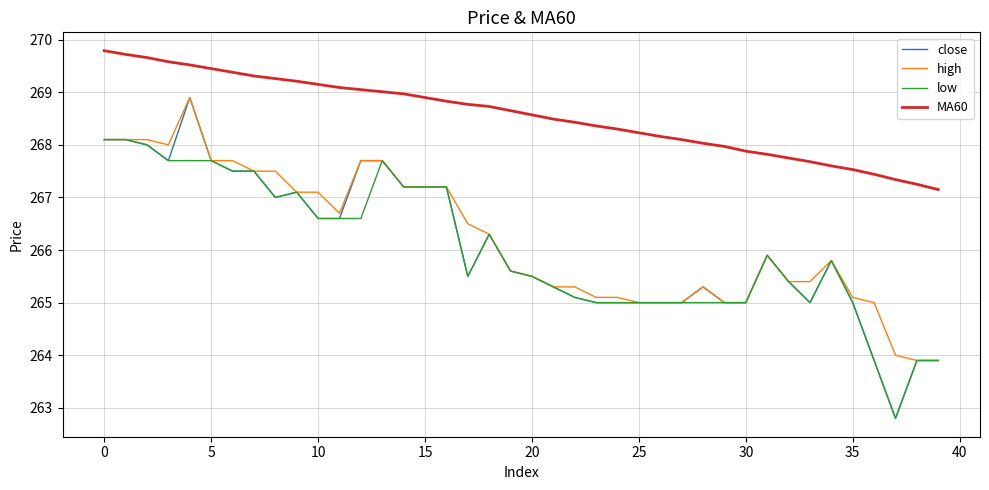

What is the minimum value for close?

262.8